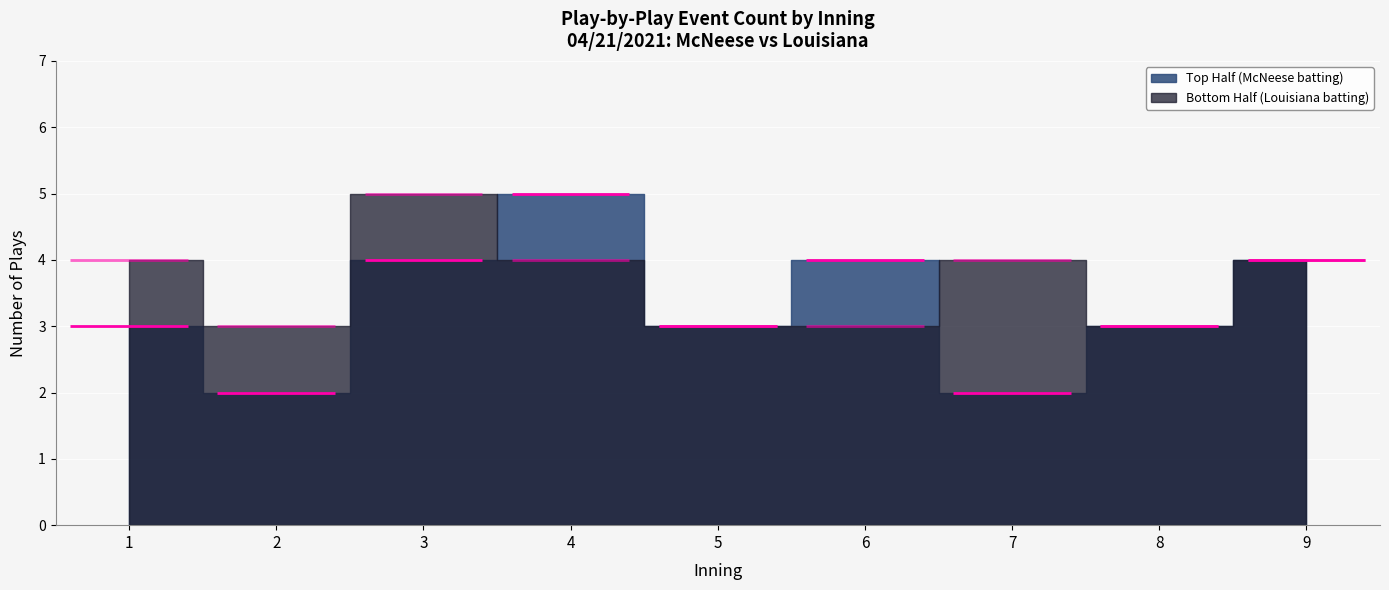

Rank the series by their maximum value, from lowest to highest.

Top Half (McNeese batting), Bottom Half (Louisiana batting)